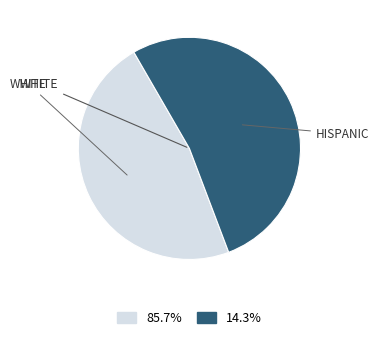

Is there a majority slice in this chart?

Yes